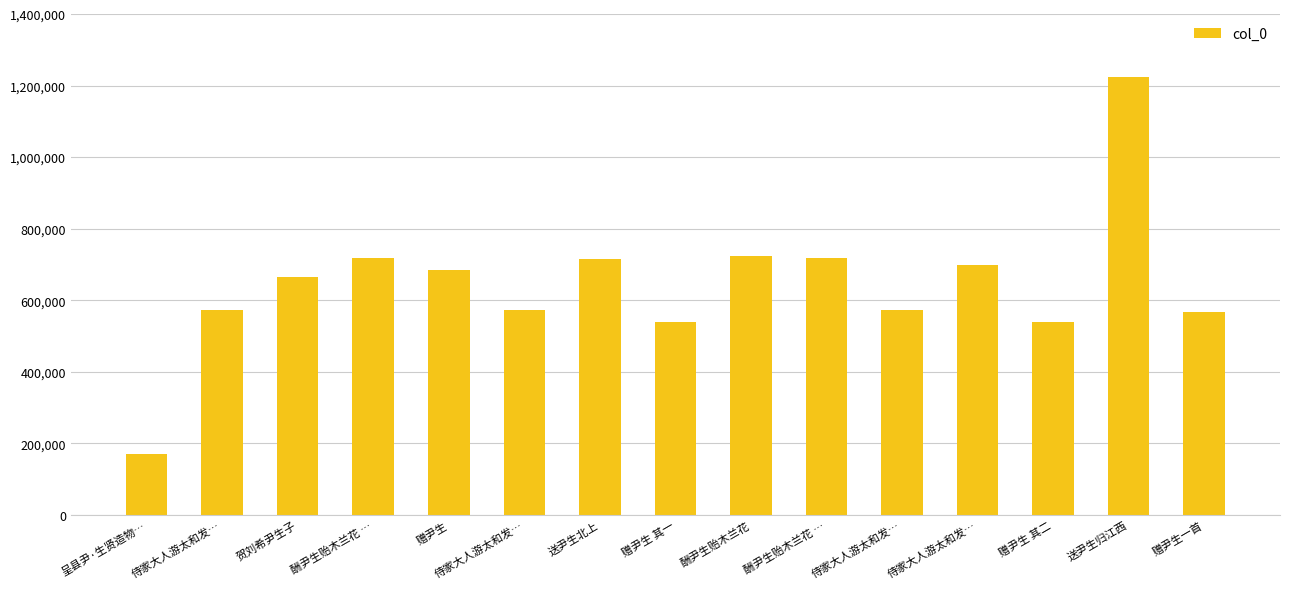

Count the number of data series in this chart.

1